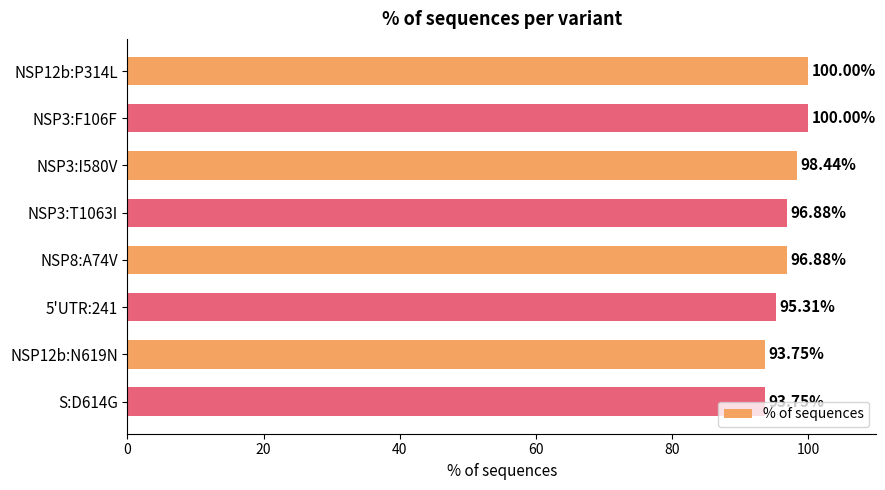

Does the chart contain any negative values?

No